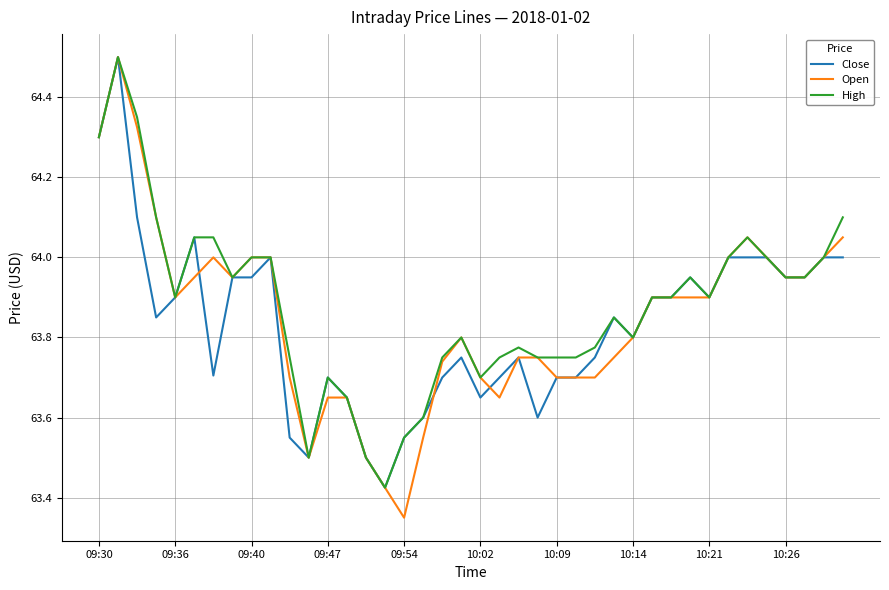

Which series has the largest range (max minus min)?

Open